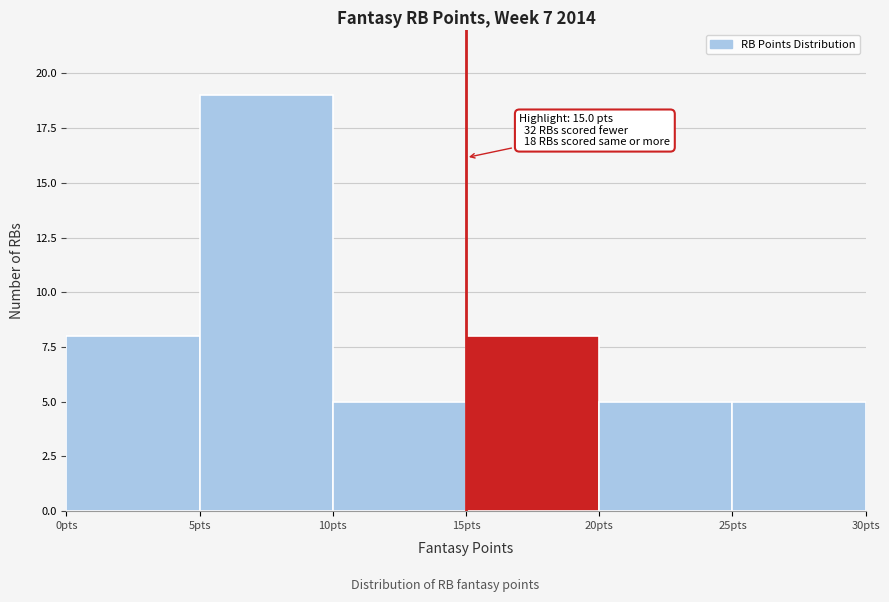

Which range on the x-axis has the tallest bar?

5 to 10